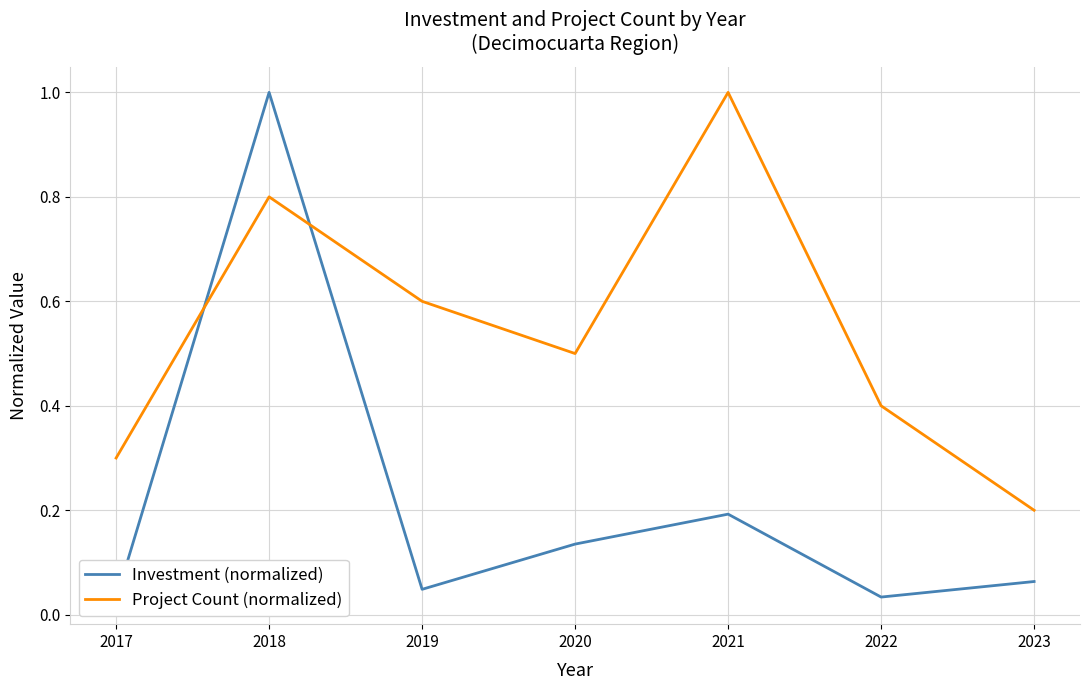

Reading left to right, what are all the values shown in this chart?

Investment (normalized): 2017=0.0	2018=1.0	2019=0.0	2020=0.1	2021=0.2	2022=0.0	2023=0.1
Project Count (normalized): 2017=0.3	2018=0.8	2019=0.6	2020=0.5	2021=1.0	2022=0.4	2023=0.2